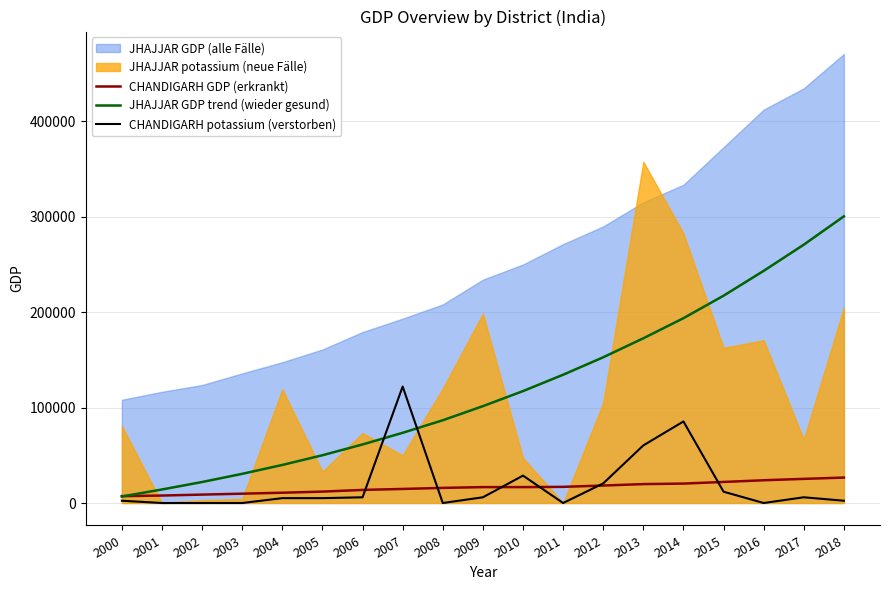

The value of CHANDIGARH potassium (verstorben) at 2007 is 122000.0. True or false?

True